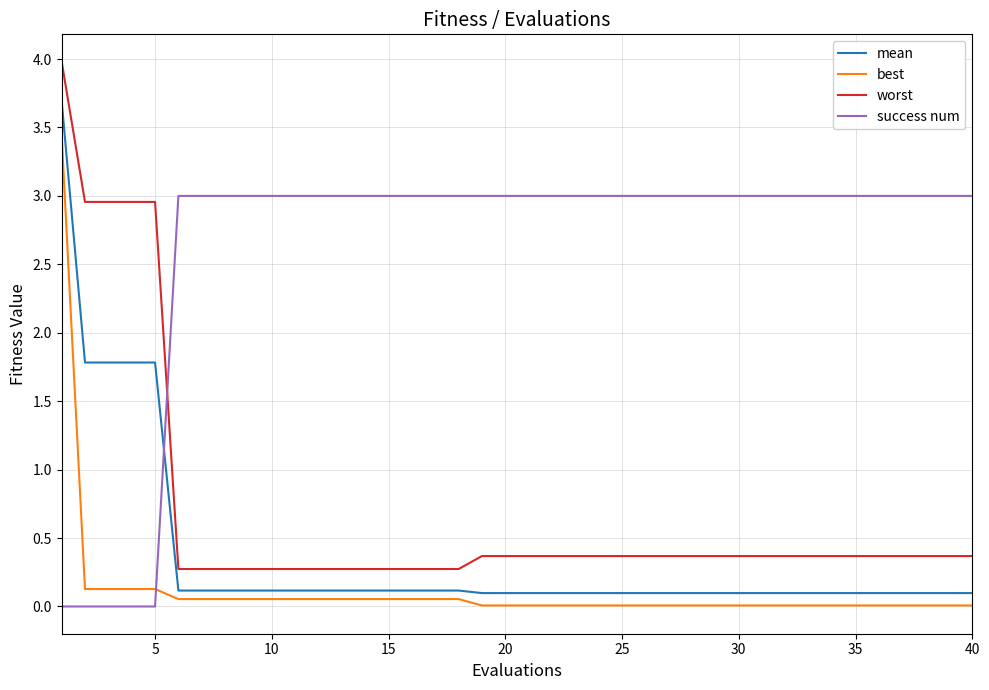

Is this an area chart (filled region under the line)?

No